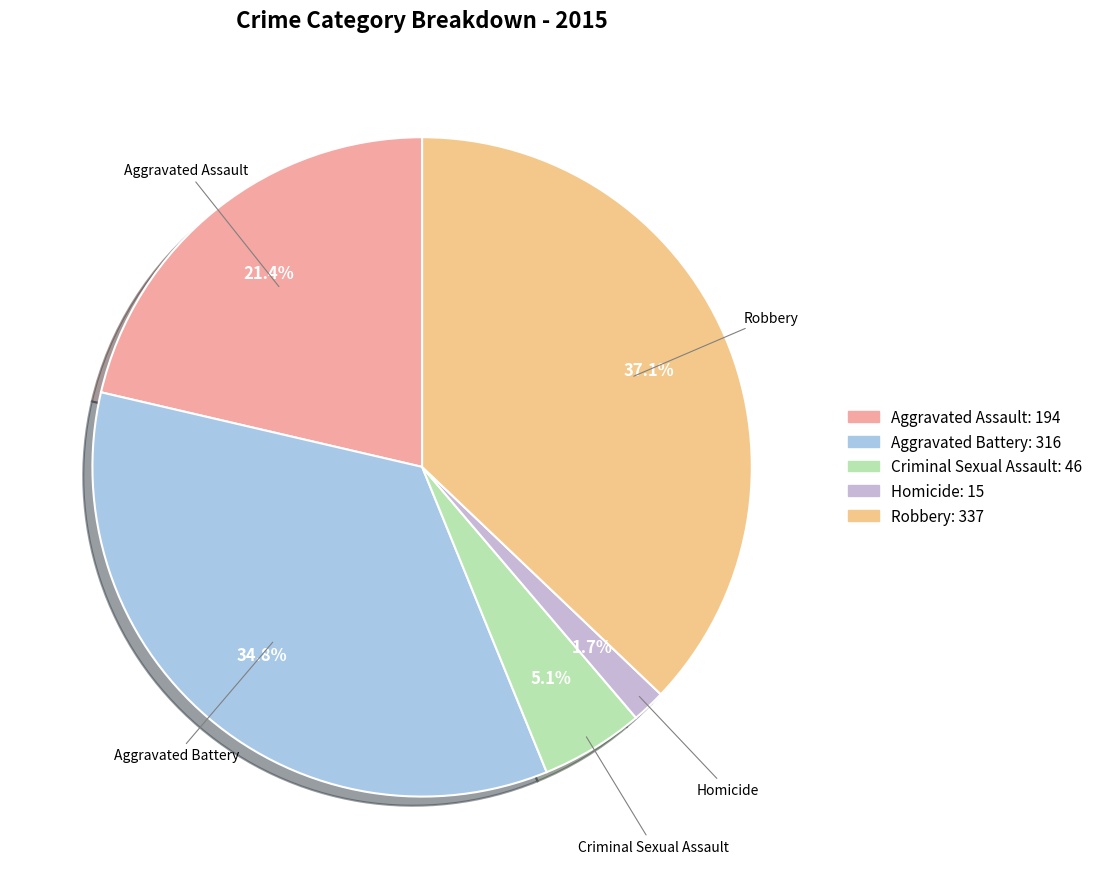

The Homicide slice represents 7% of the pie. True or false?

False